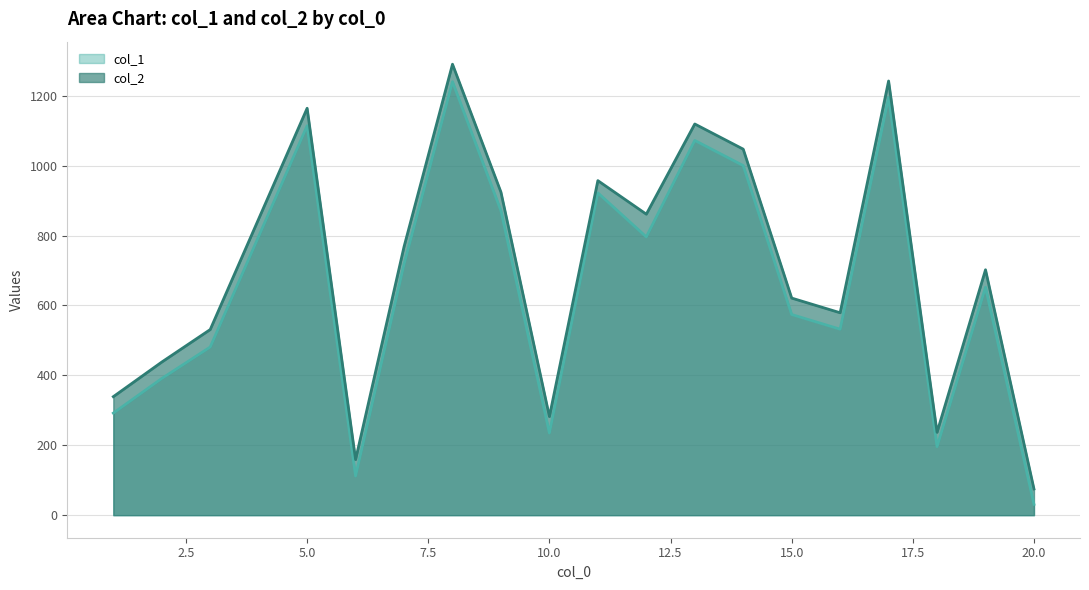

At how many categories does at least one series exceed 401?

14